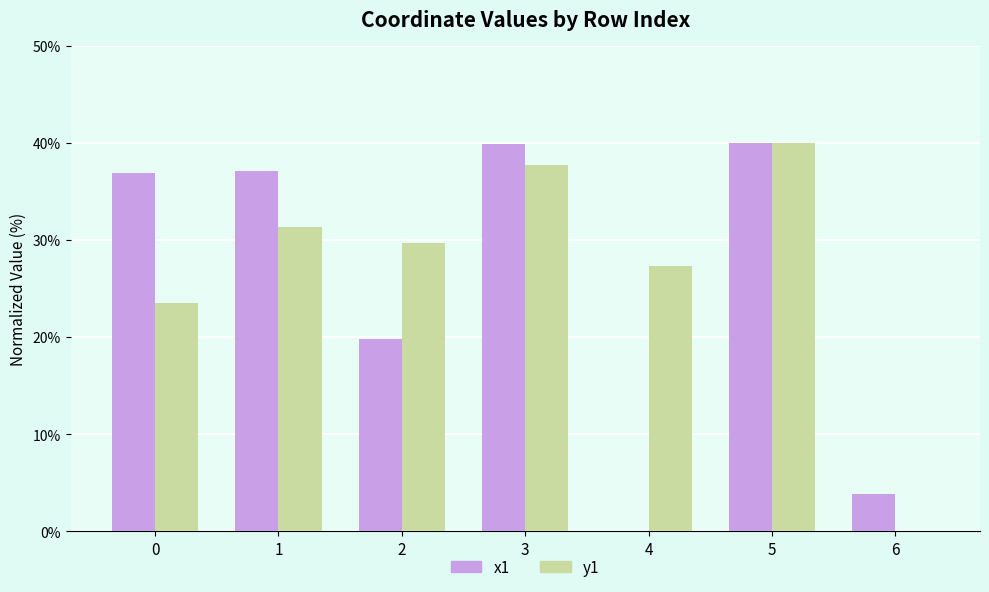

The y1 series shows 27.3 at 4. True or false?

True